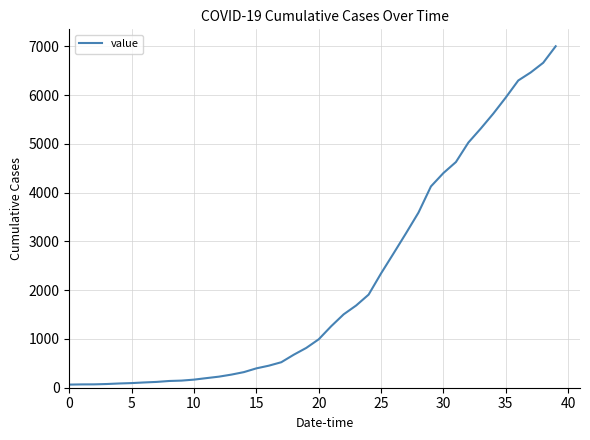

What is the difference between the maximum and minimum values?

6939